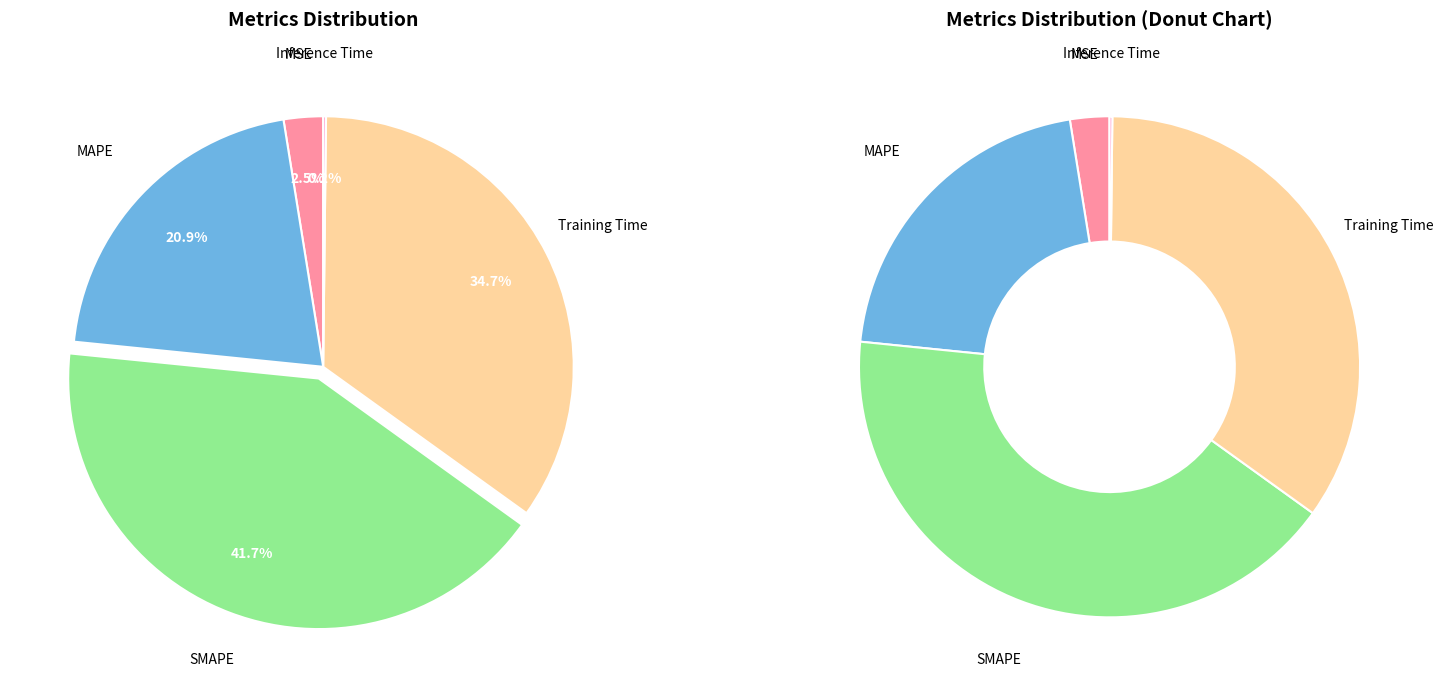

Which category has the smallest portion of the pie?

Inference Time